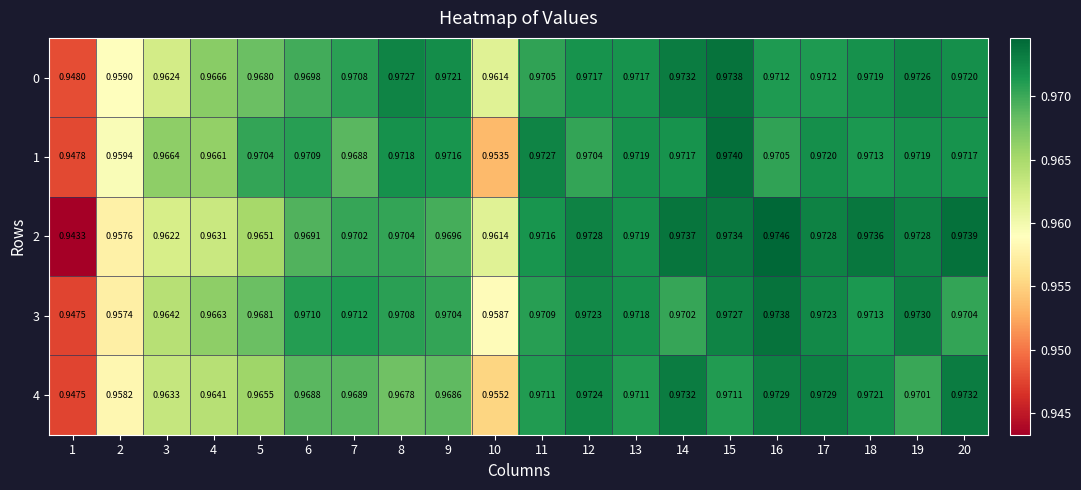

Is the value of 4 at 12 greater than the value of 2 at 4?

Yes